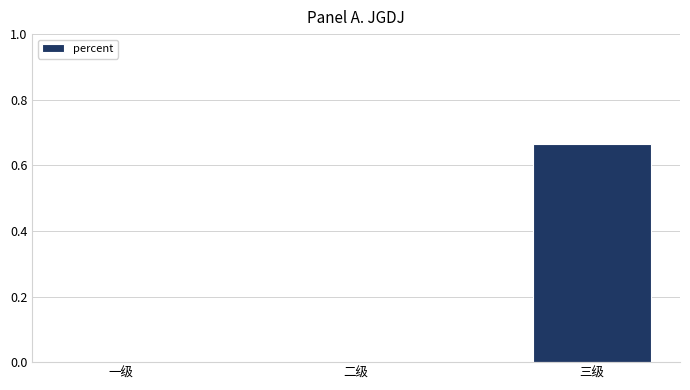

The value at 二级 is -0.4. True or false?

False